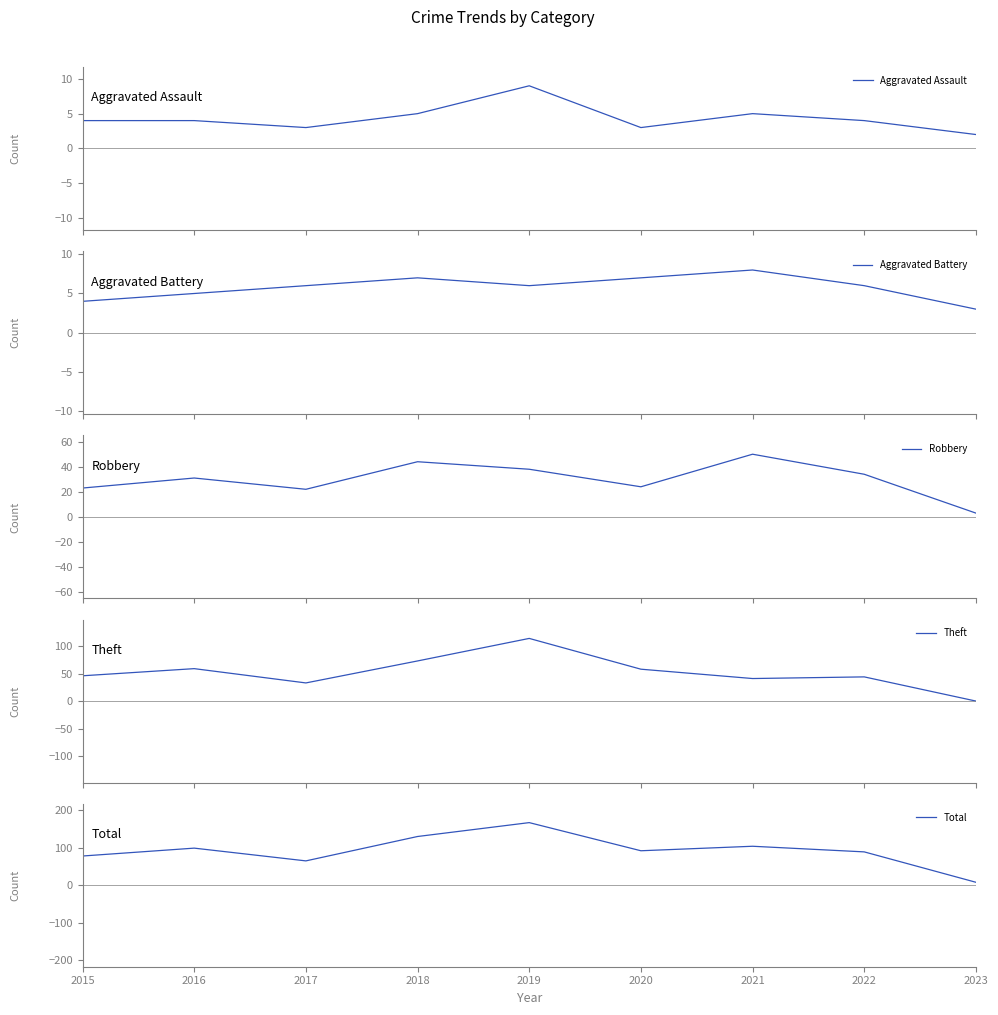

Is the value of Robbery at 2015 greater than the value of Total at 2015?

No